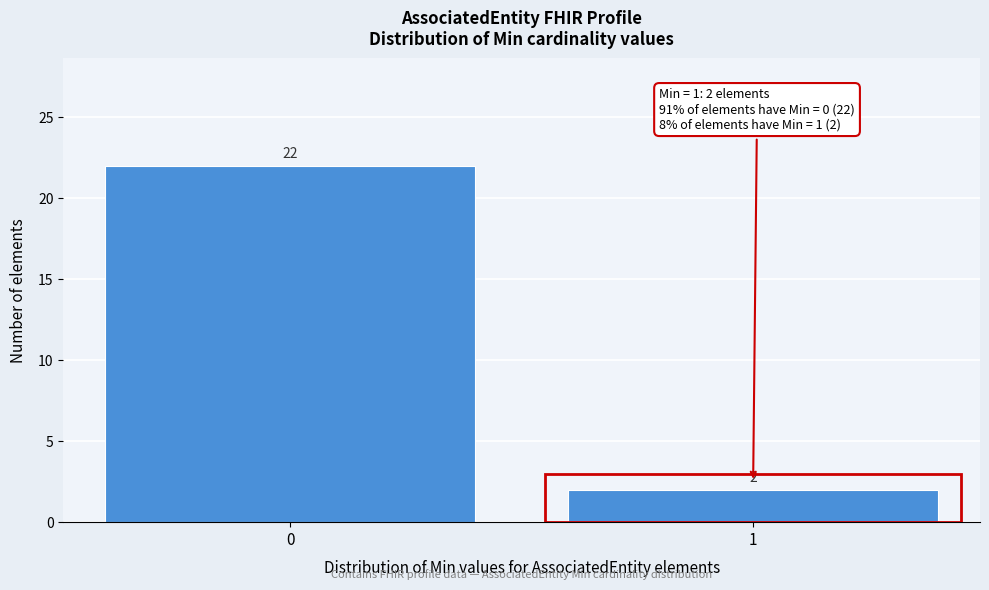

Reading left to right, extract all data points from this chart.

0=22	1=2